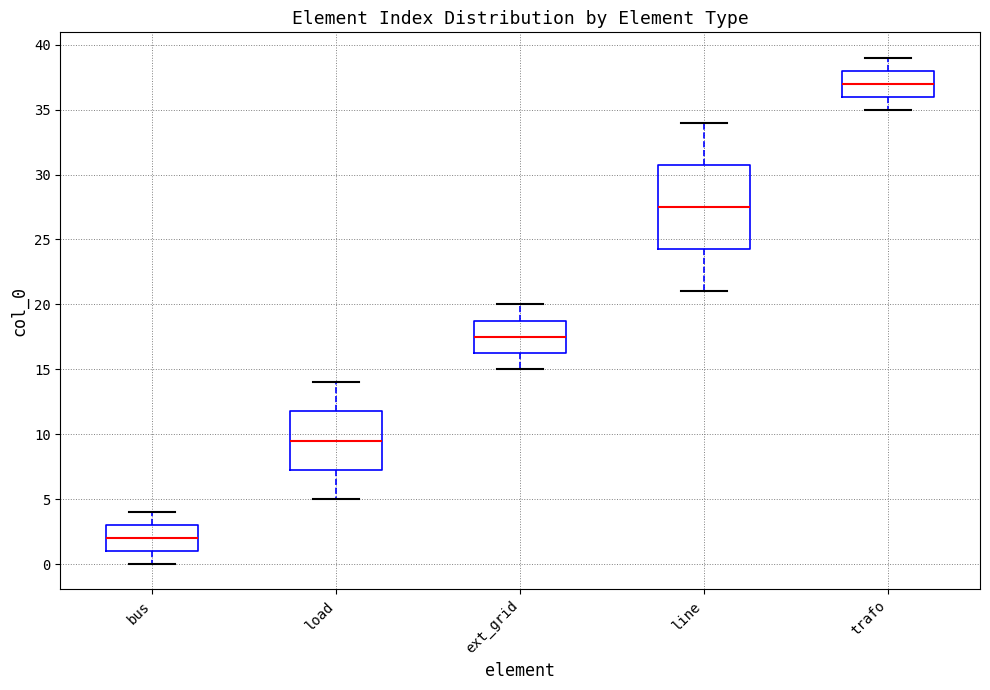

Which box has the highest median line?

trafo